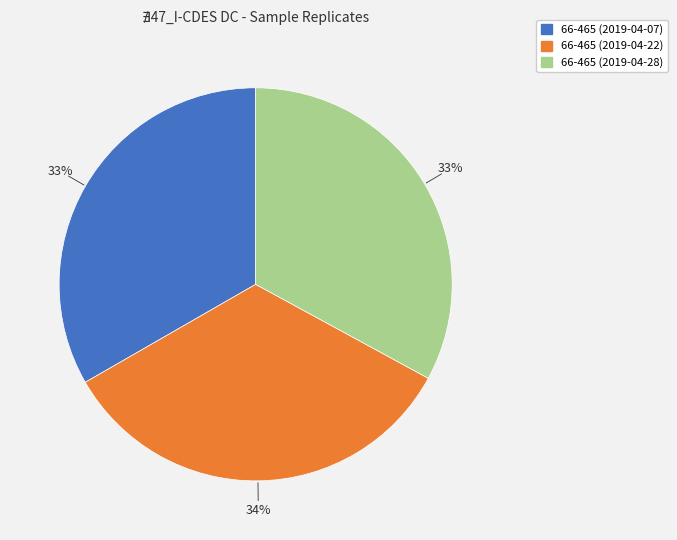

Count the number of slices in the pie.

3